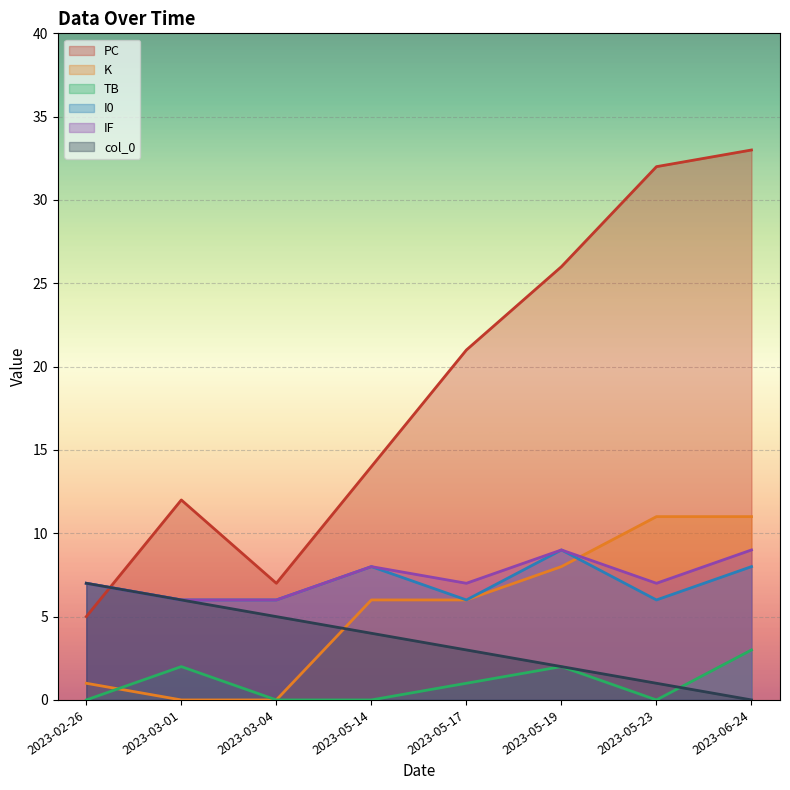

What is the maximum value for IF?

9